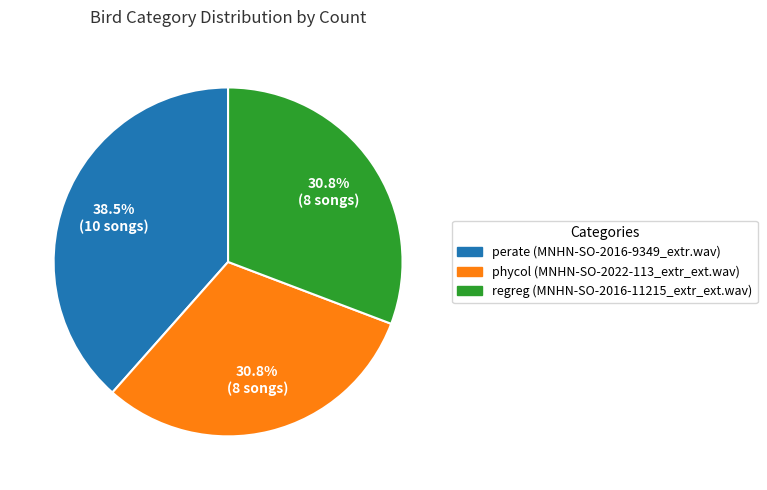

What is the largest slice in the pie chart?

perate (MNHN-SO-2016-9349_extr.wav)